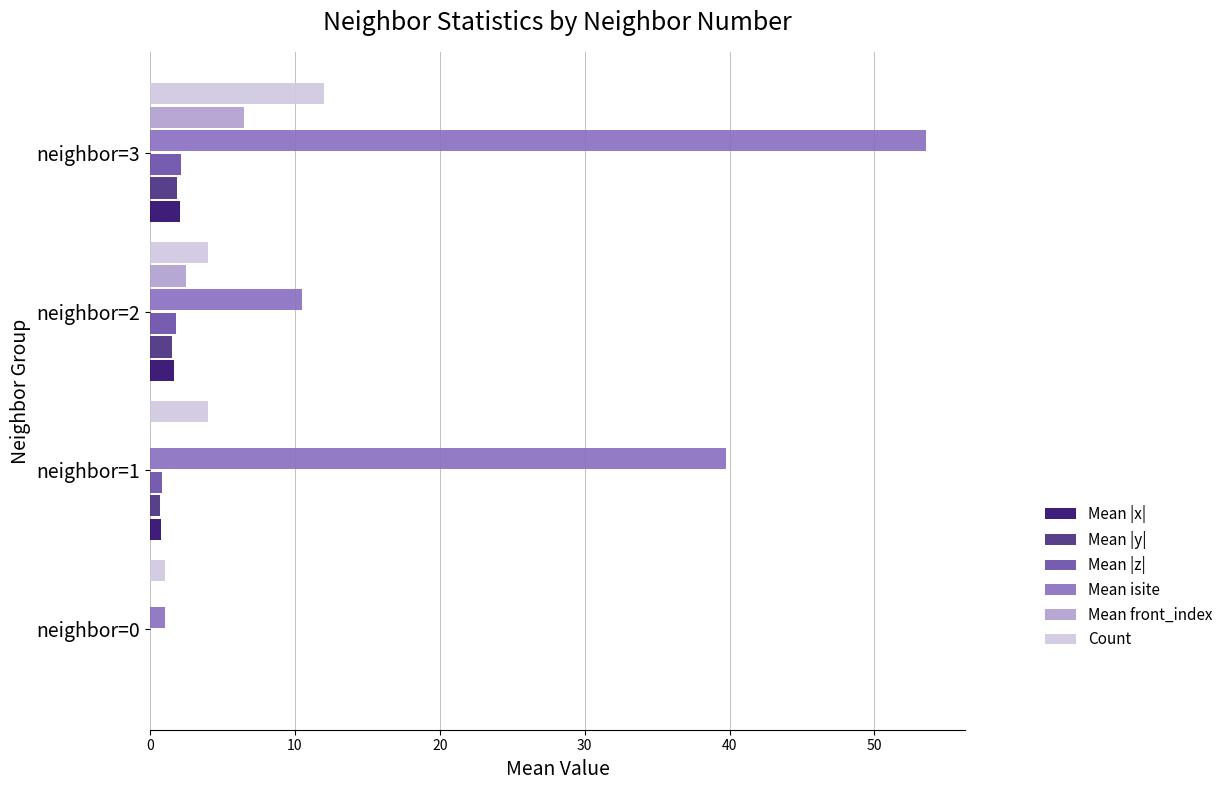

What are all the series names shown in the legend?

Mean |x|, Mean |y|, Mean |z|, Mean isite, Mean front_index, Count